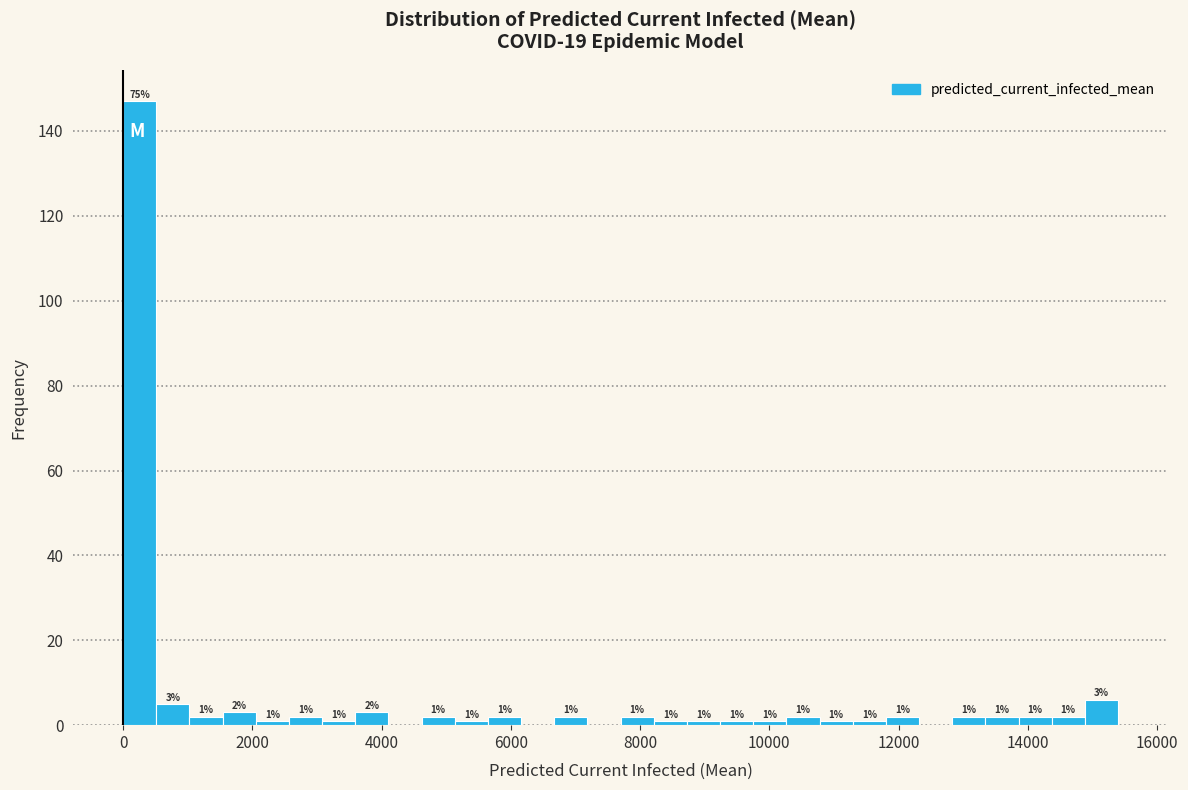

Read against the x-axis, roughly where is the centre of the tallest bar?

200